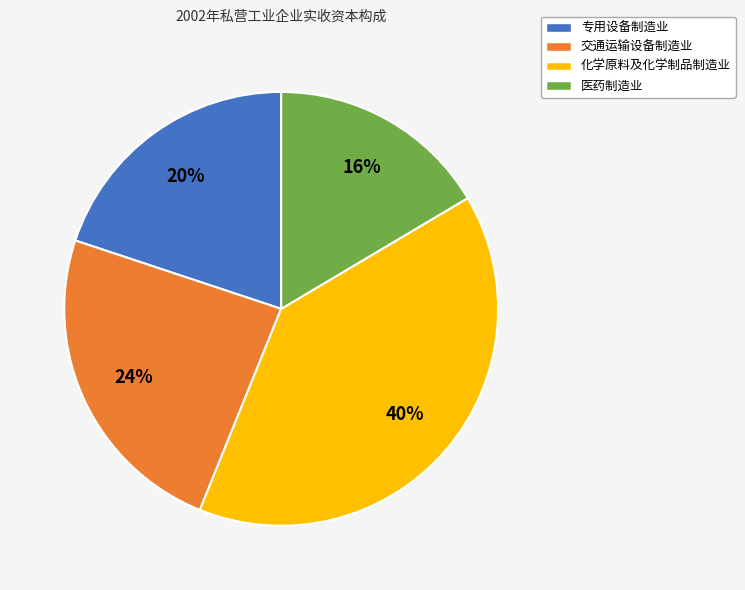

The 交通运输设备制造业 slice represents 29% of the pie. True or false?

False